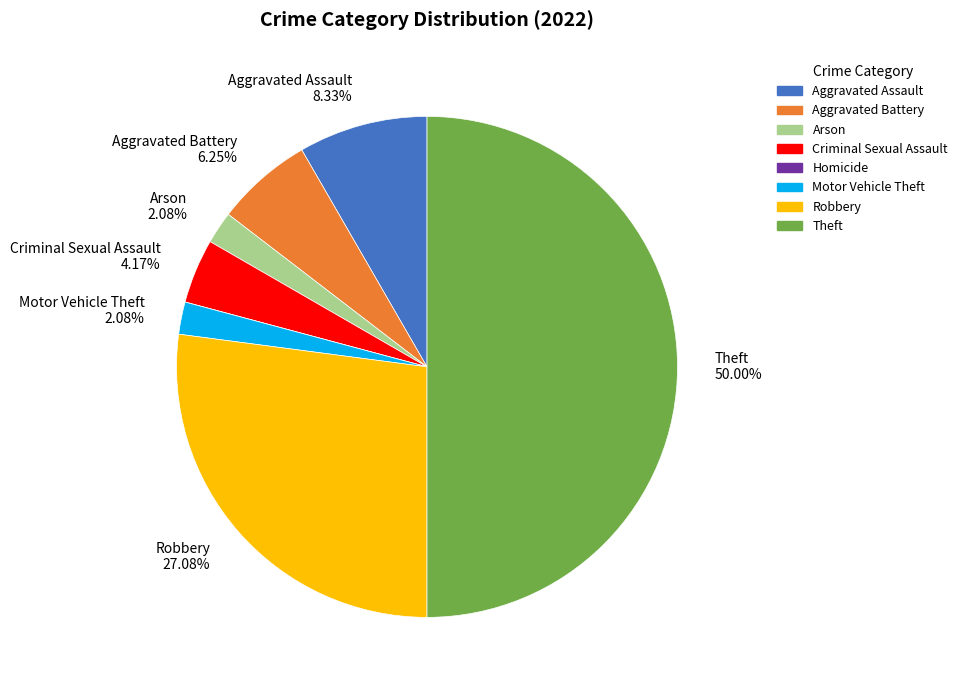

Which slice is the largest?

Theft